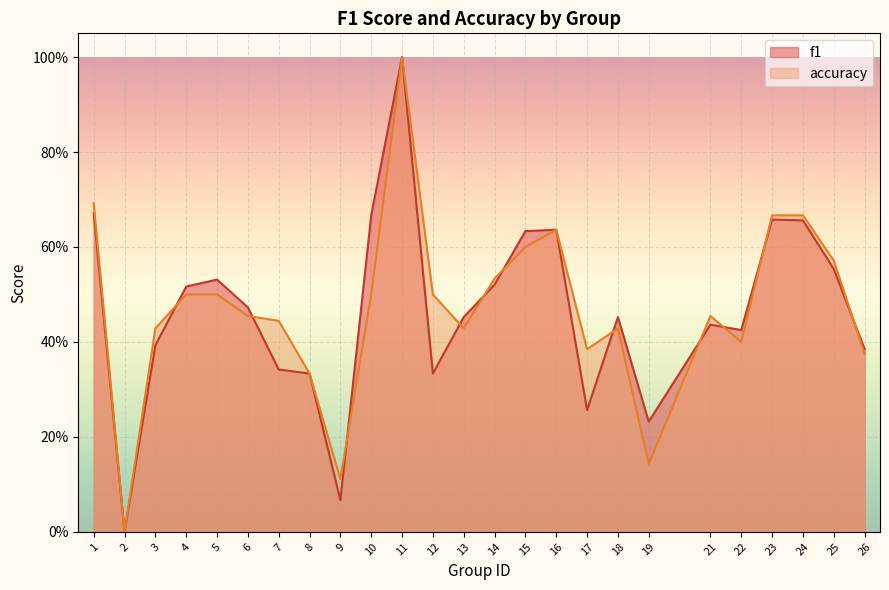

The value of f1 at 1 is 0.3. True or false?

False